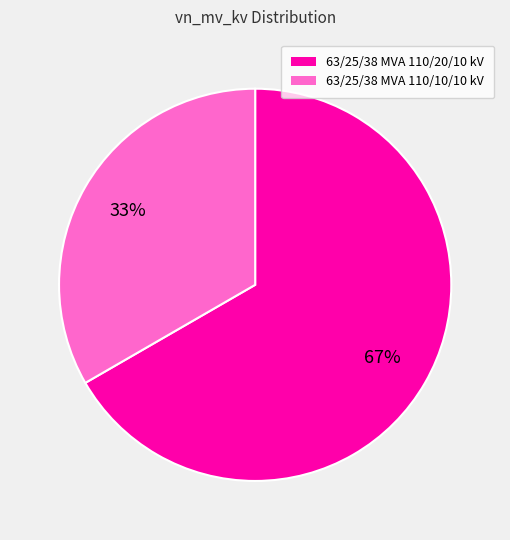

To the nearest percent, what percentage of the pie is 63/25/38 MVA 110/20/10 kV?

67%